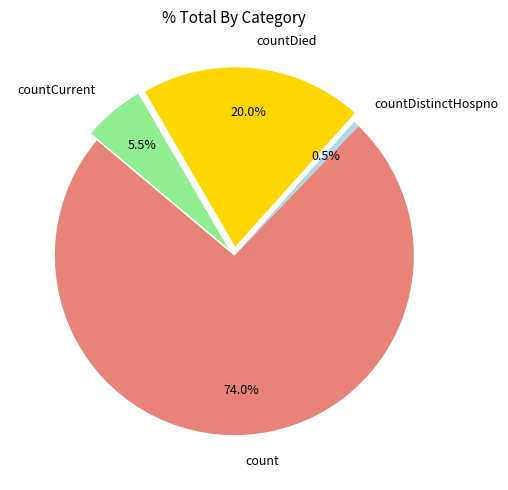

How many segments does this pie chart have?

4